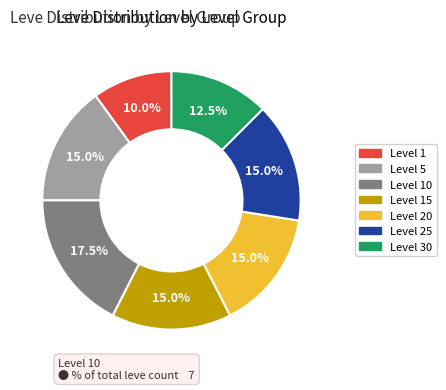

To the nearest percent, what is the average slice percentage?

14%